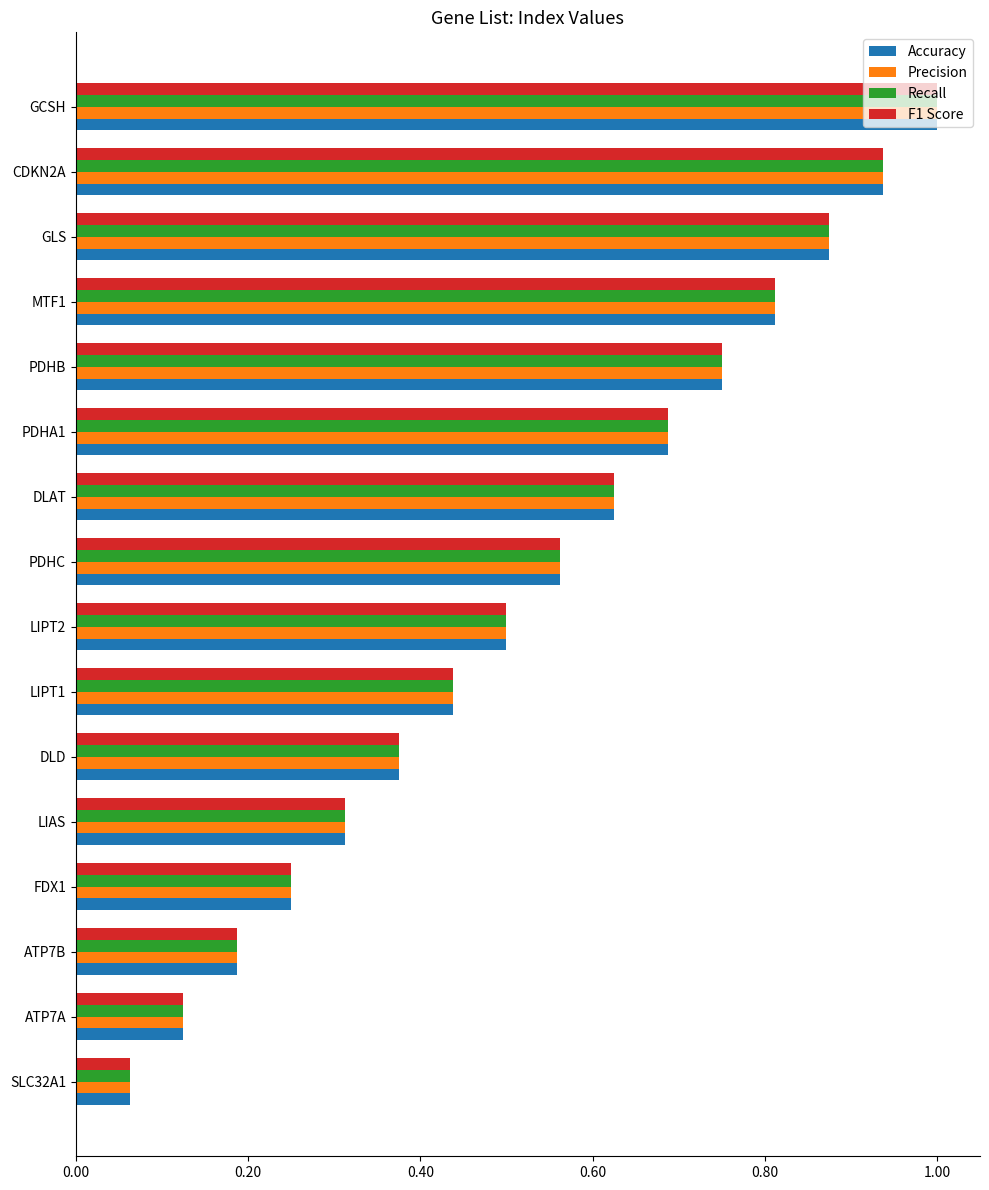

What is the average value of the Recall series?

0.5